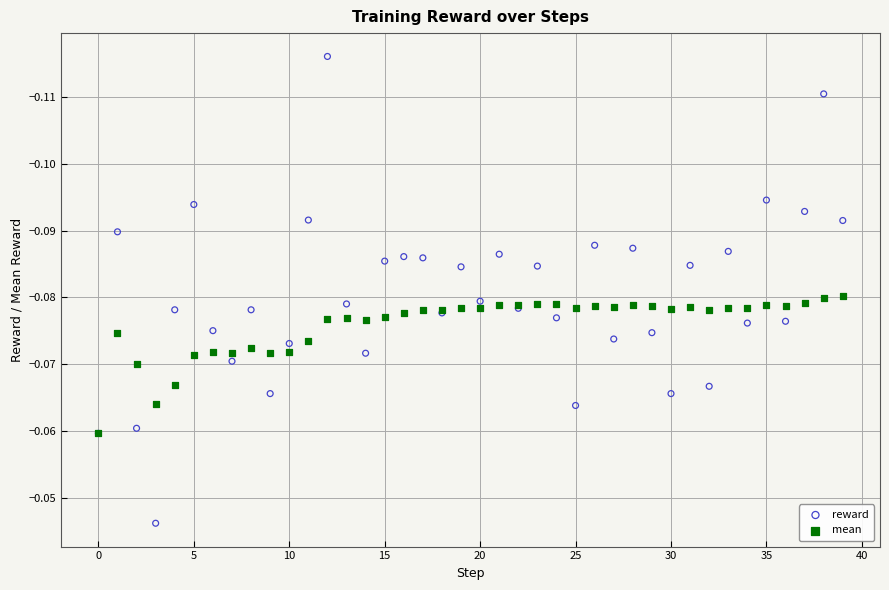

Which series has the largest Y range (max minus min)?

reward